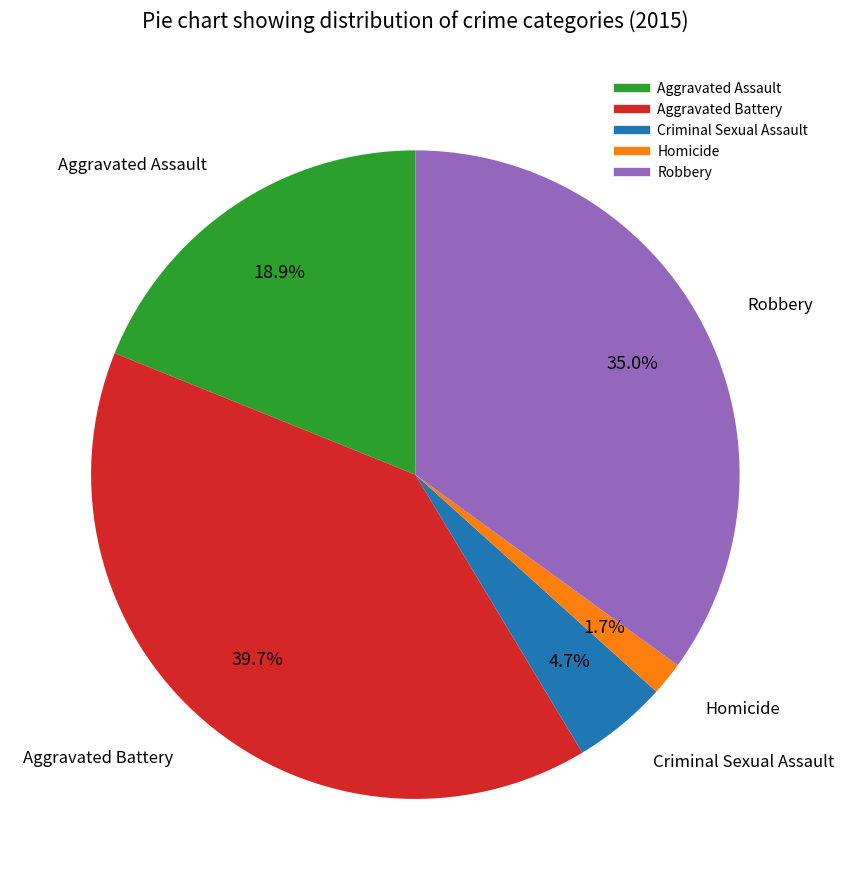

Which has a higher value, Aggravated Battery or Homicide?

Aggravated Battery